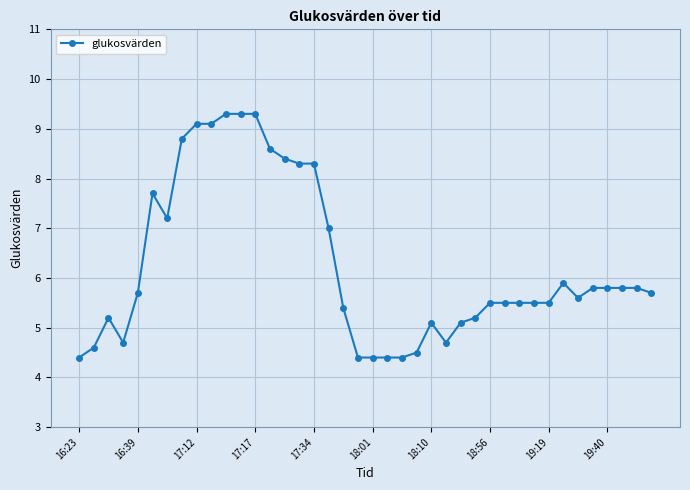

What is the average value?

6.3